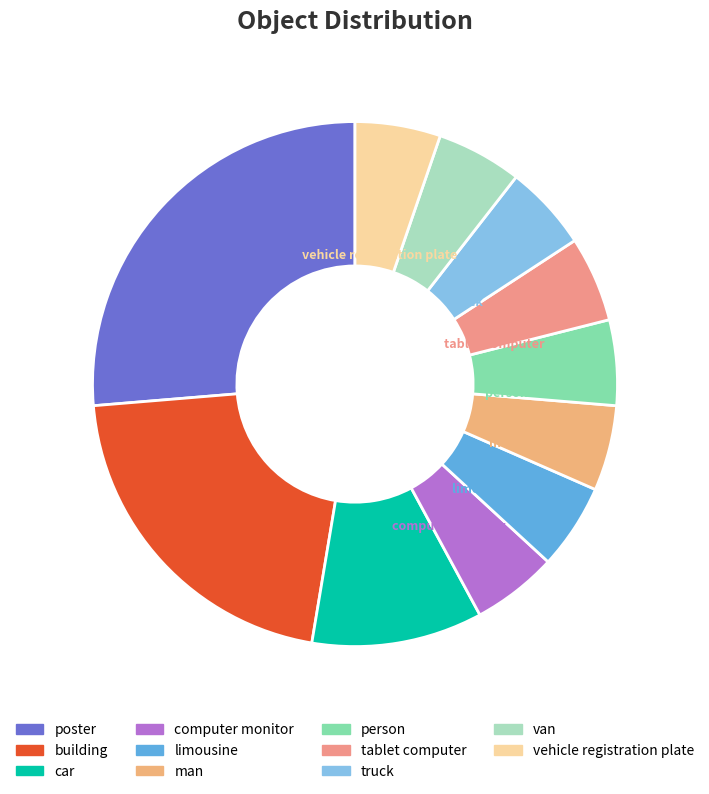

Count the number of slices in the pie.

11